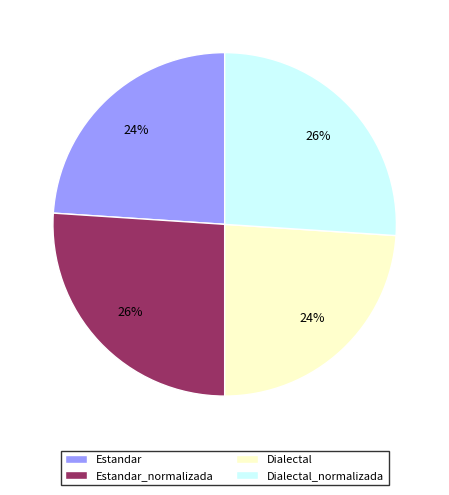

Approximately how many times larger is the value at Estandar_normalizada compared to Dialectal?

1.1